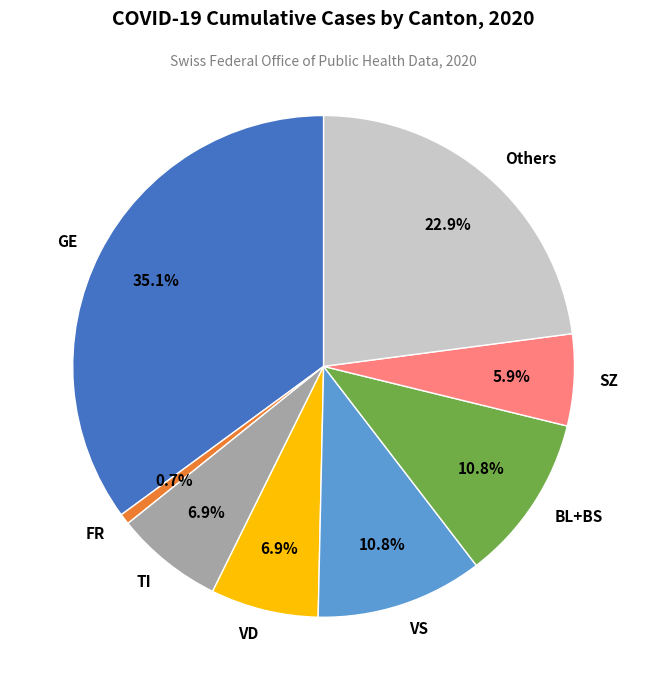

Does any single category account for the majority?

No